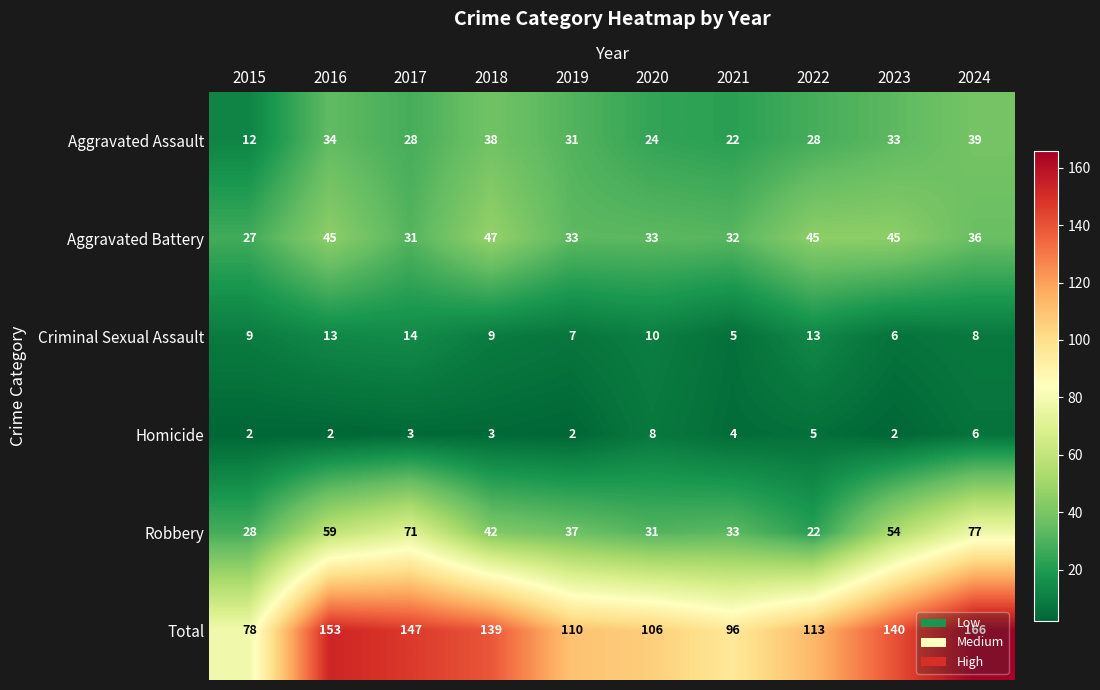

Which series has the largest range (max minus min)?

Total